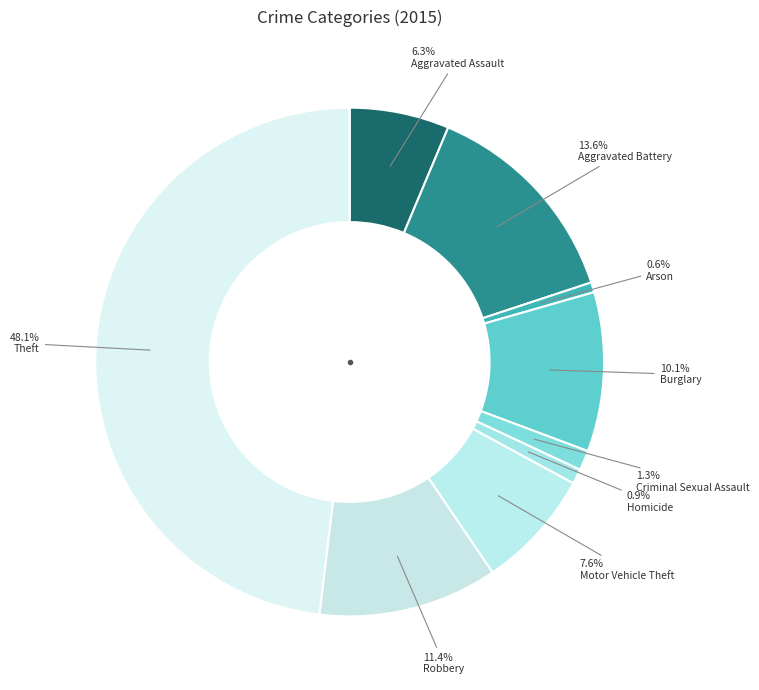

Count the number of slices in the pie.

9